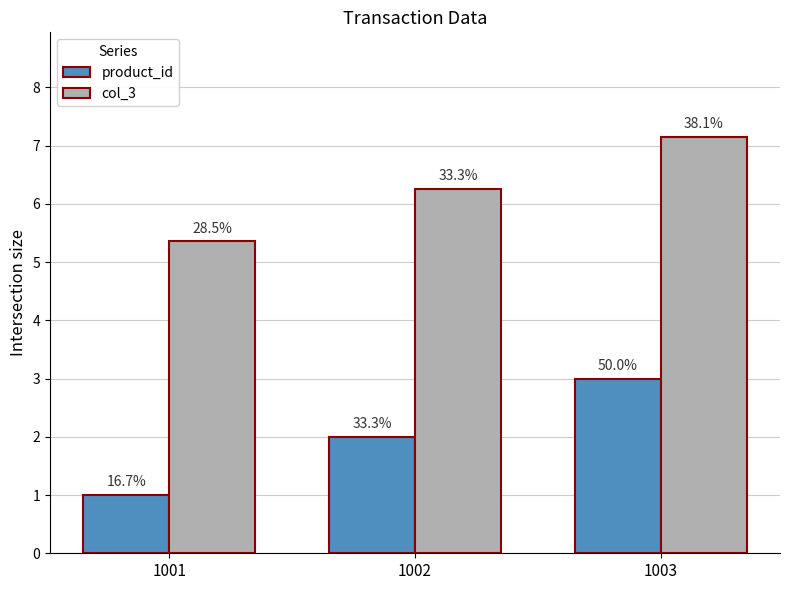

Where does the product_id series first go above 2?

1003